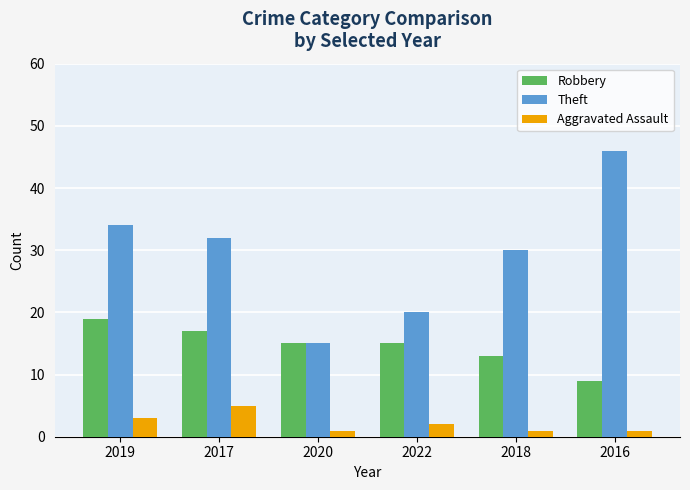

Which category has the highest value in the Aggravated Assault series?

2017